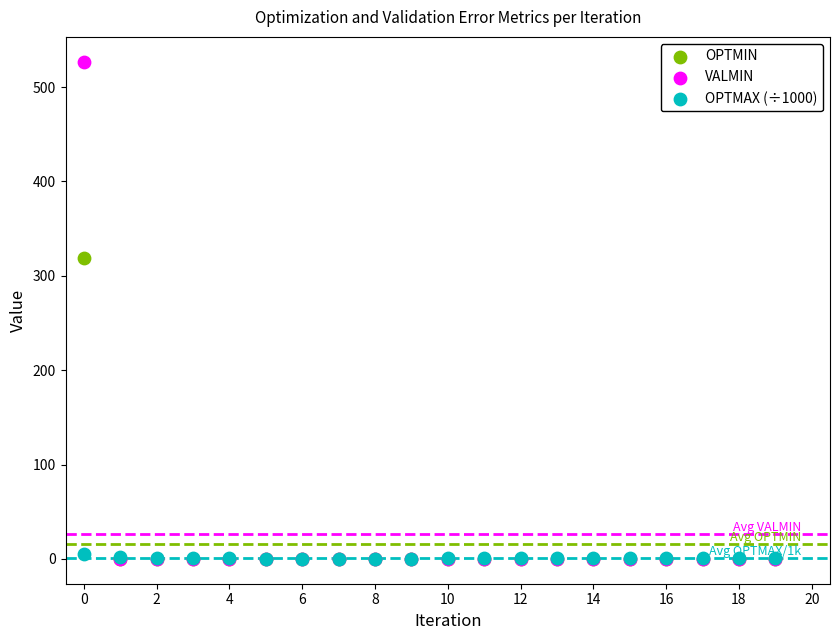

Across all series, what Y value is closest to 263?

318.5